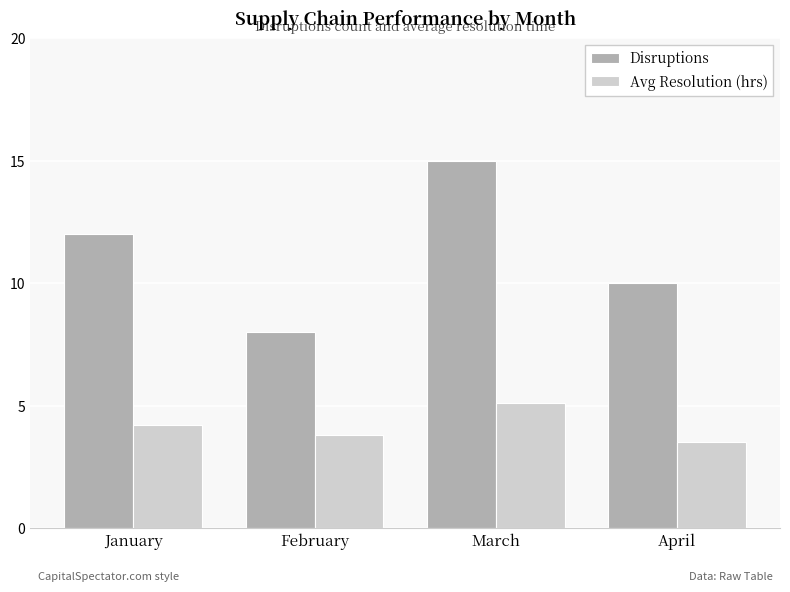

What is the minimum value for Avg Resolution (hrs)?

3.5